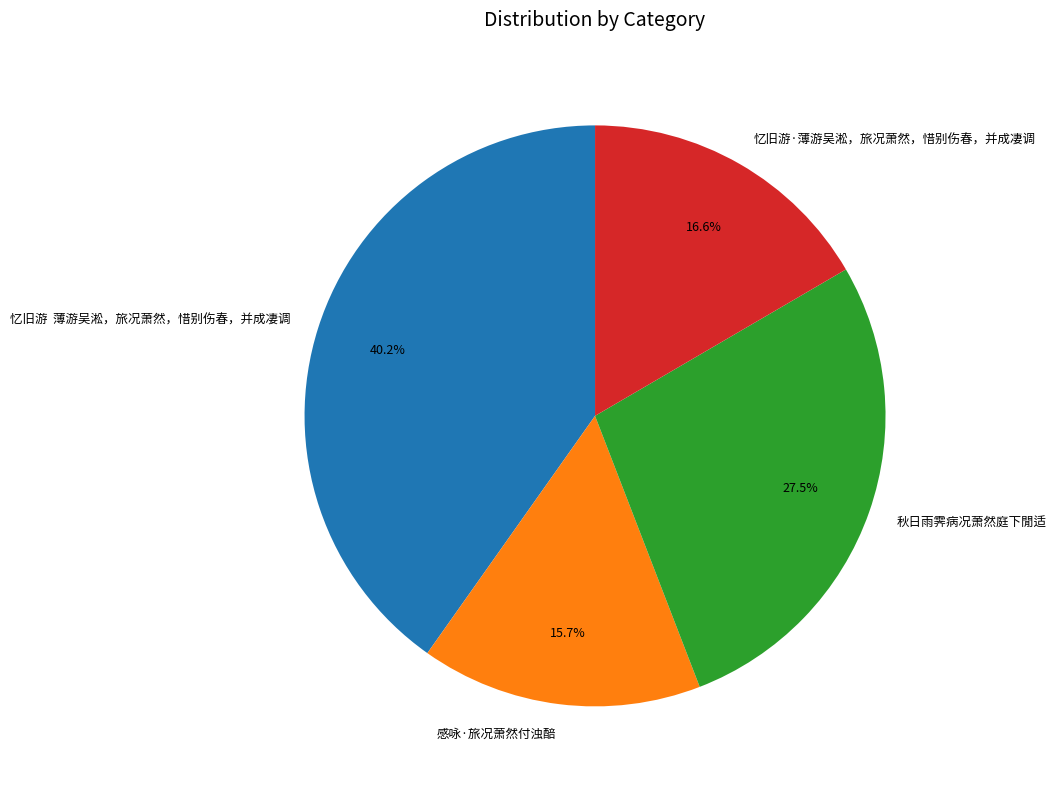

Between 秋日雨霁病况萧然庭下閒适 and 感咏·旅况萧然付浊醅, which is larger?

秋日雨霁病况萧然庭下閒适